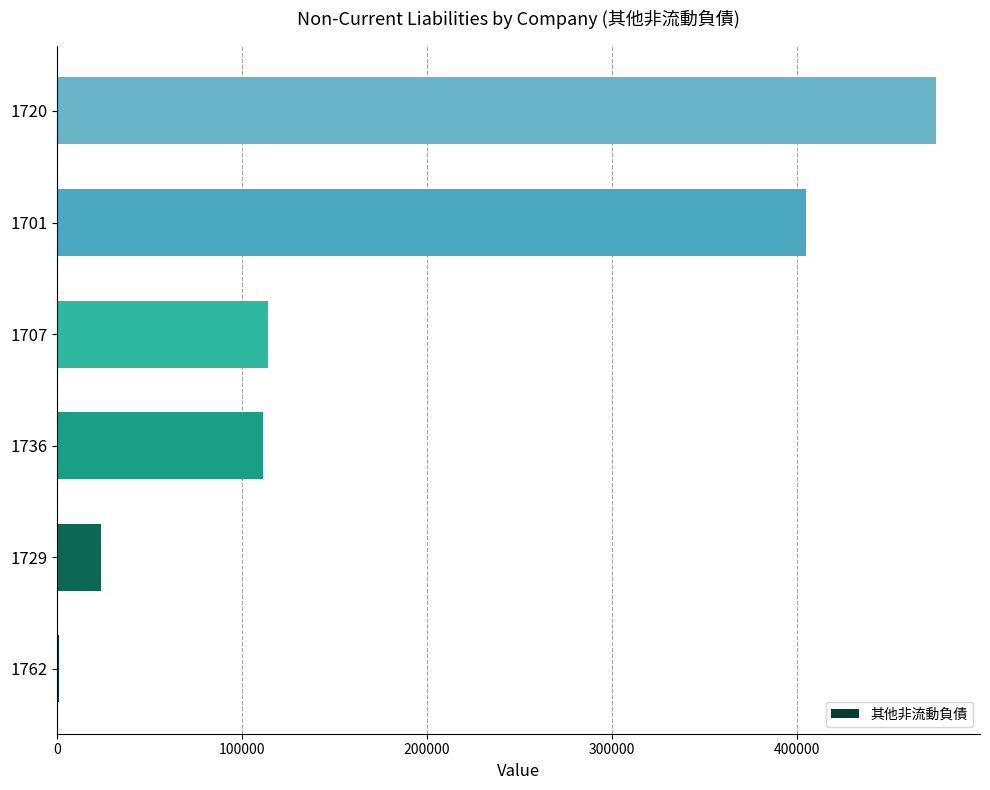

What is the sum of all values?

1130129